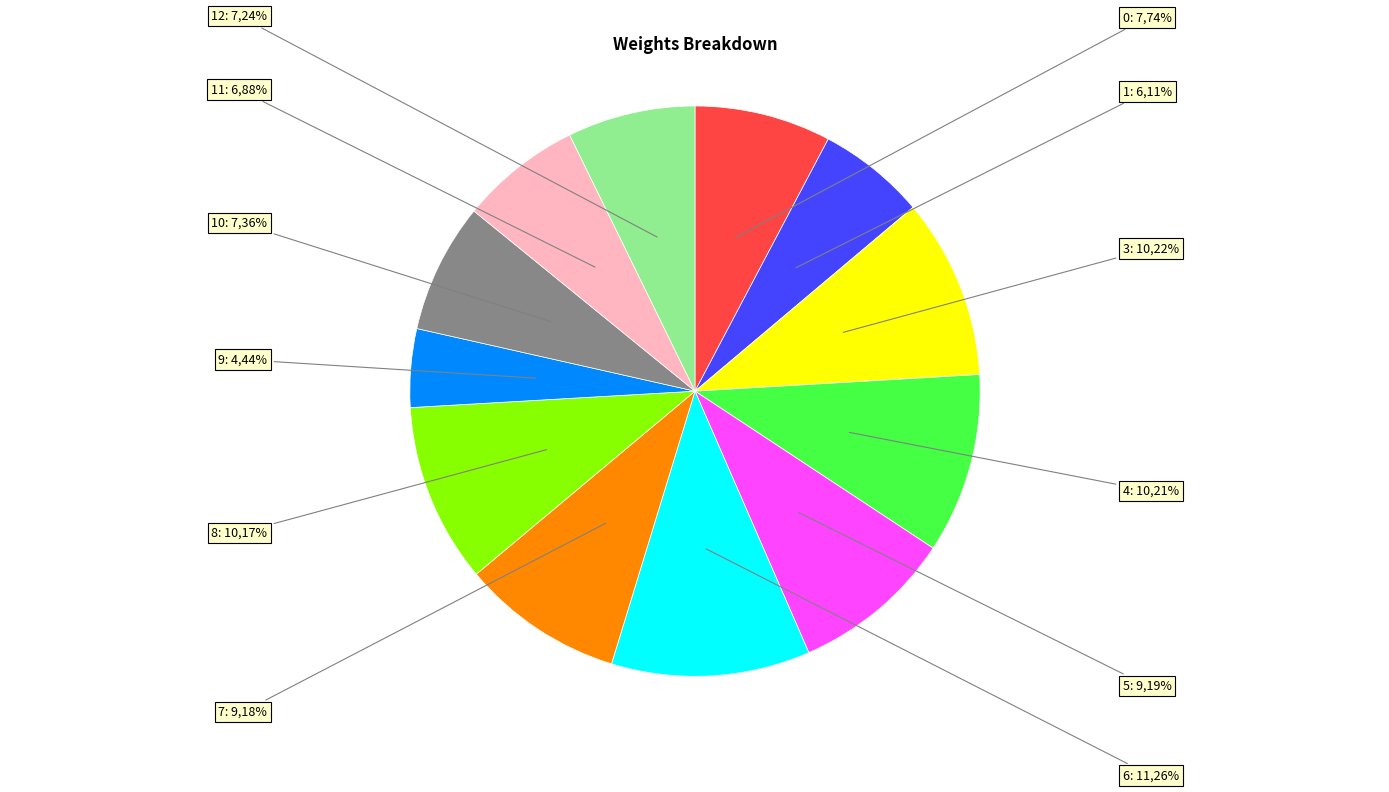

Rank the categories by value from highest to lowest.

6, 3, 4, 8, 5, 7, 0, 10, 12, 11, 1, 9